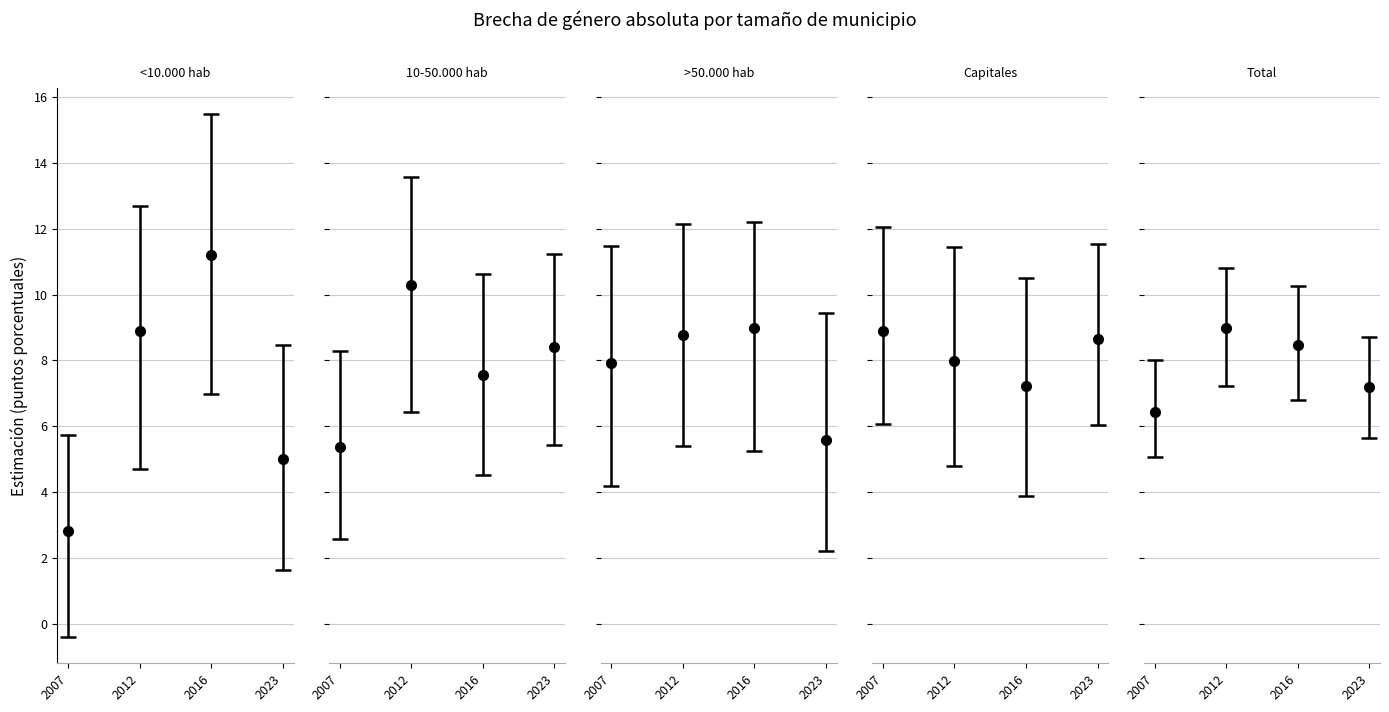

What is the label of the 5th bar from the right?

<10.000 hab